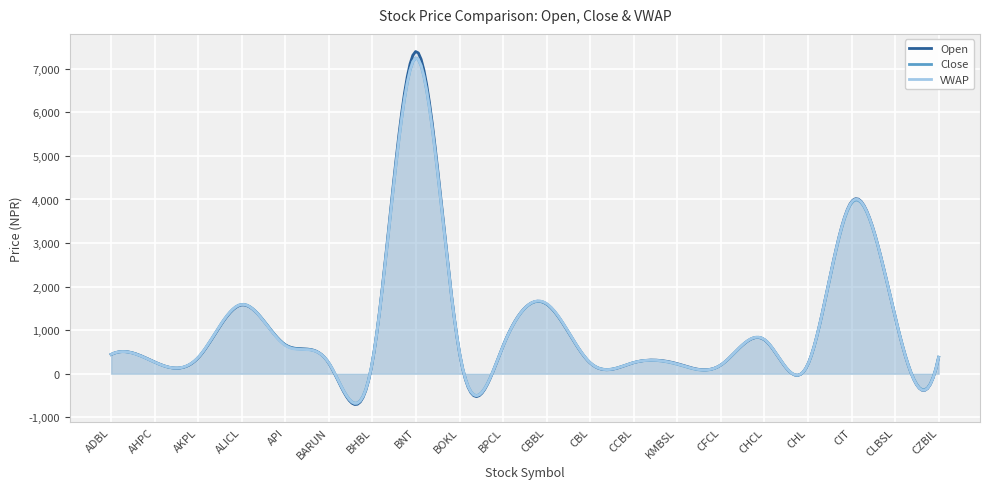

What is the approximate value of VWAP at API?

648